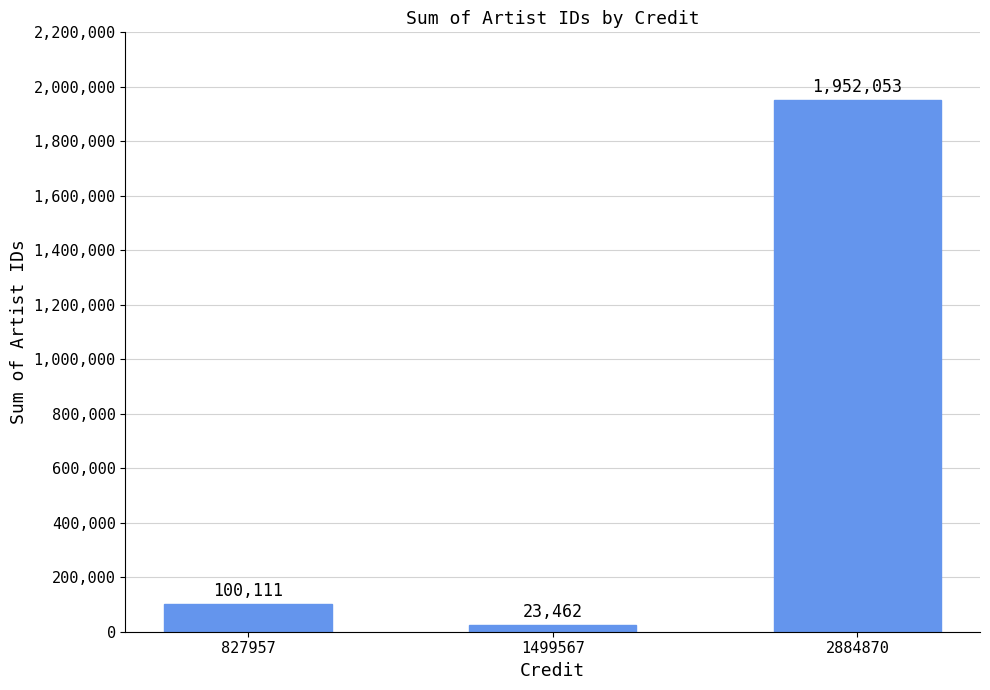

True or false: the data shows 23462 at 1499567.

True